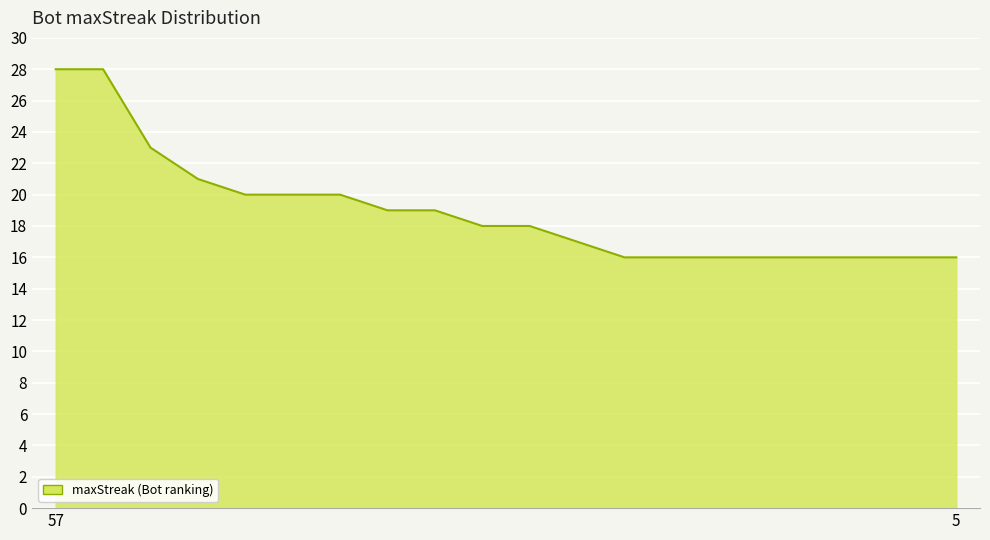

What is the difference between the maximum and minimum values?

12